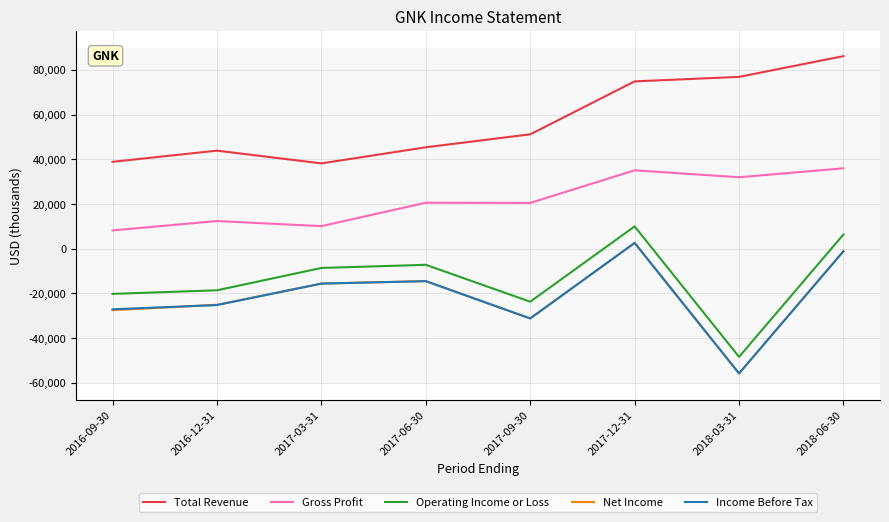

True or false: Total Revenue has more than 0 points higher than both neighbors.

True